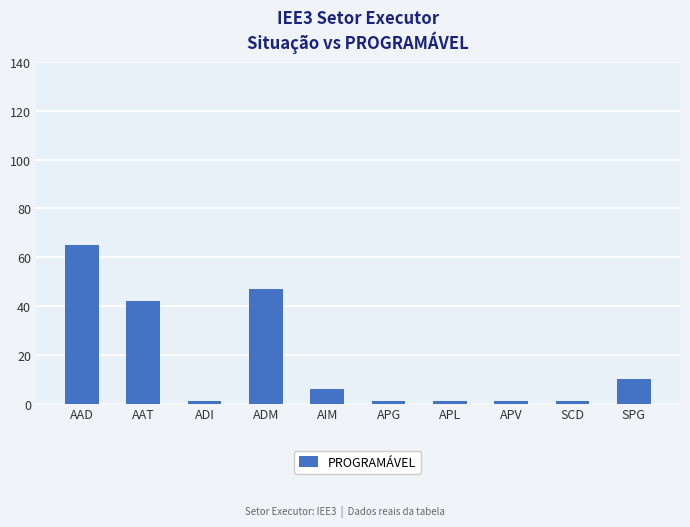

Reading left to right, what are all the values shown in this chart?

AAD=65	AAT=42	ADI=1	ADM=47	AIM=6	APG=1	APL=1	APV=1	SCD=1	SPG=10